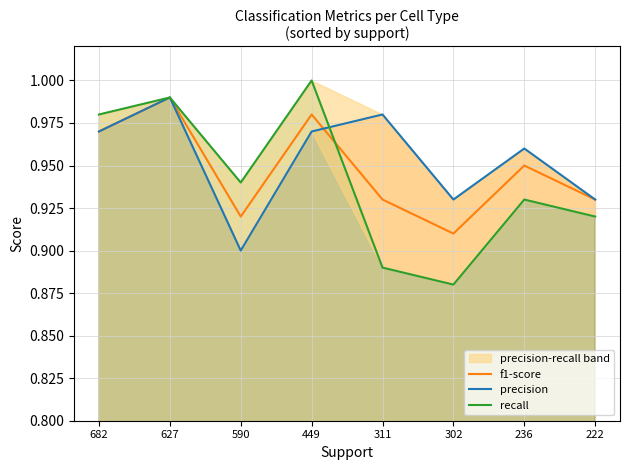

What is the average value of the f1-score series?

0.9